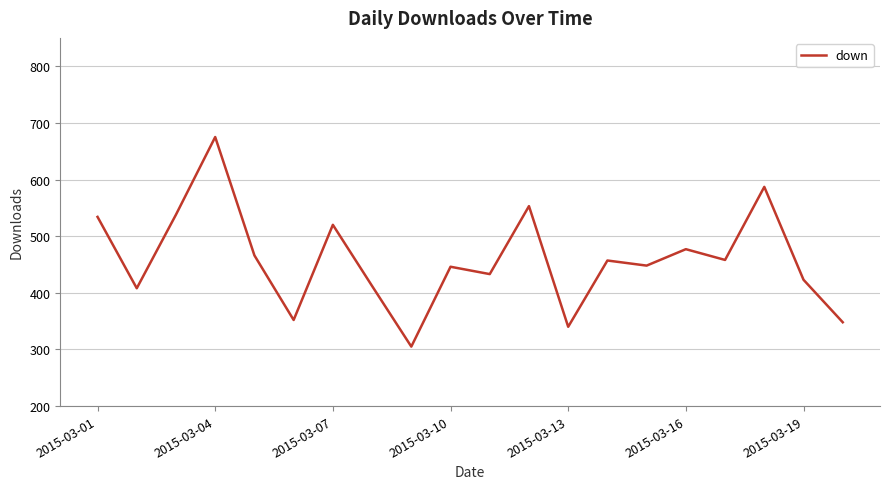

What is the difference between the maximum and minimum values?

370